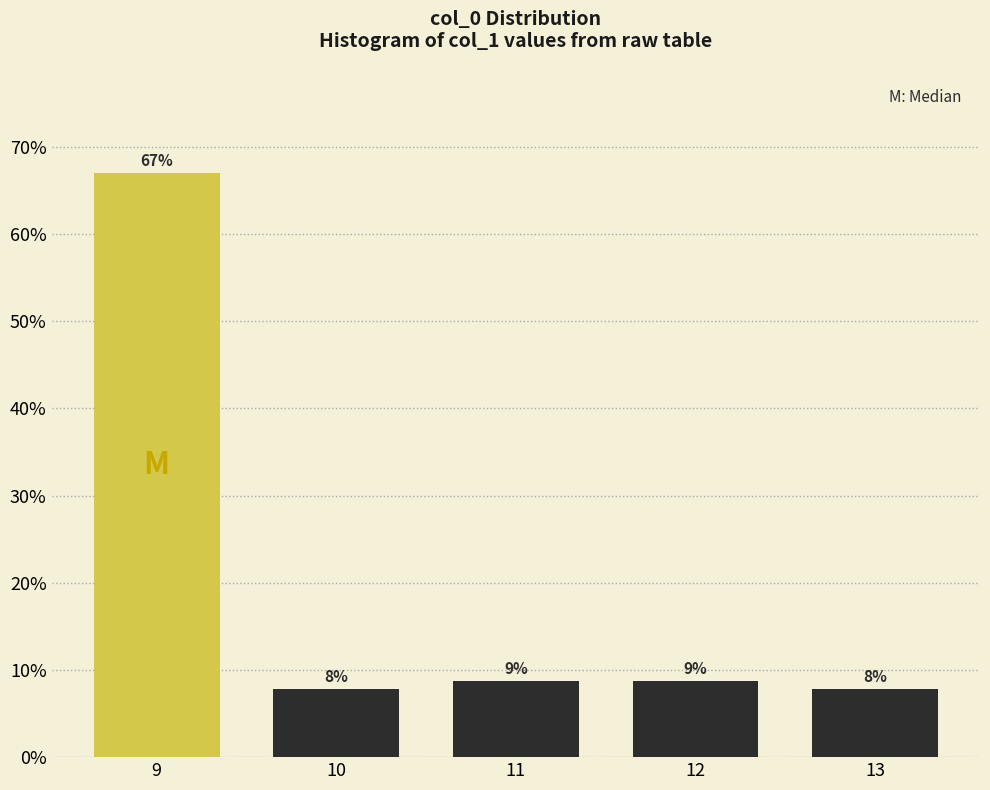

Are the bars horizontal?

No